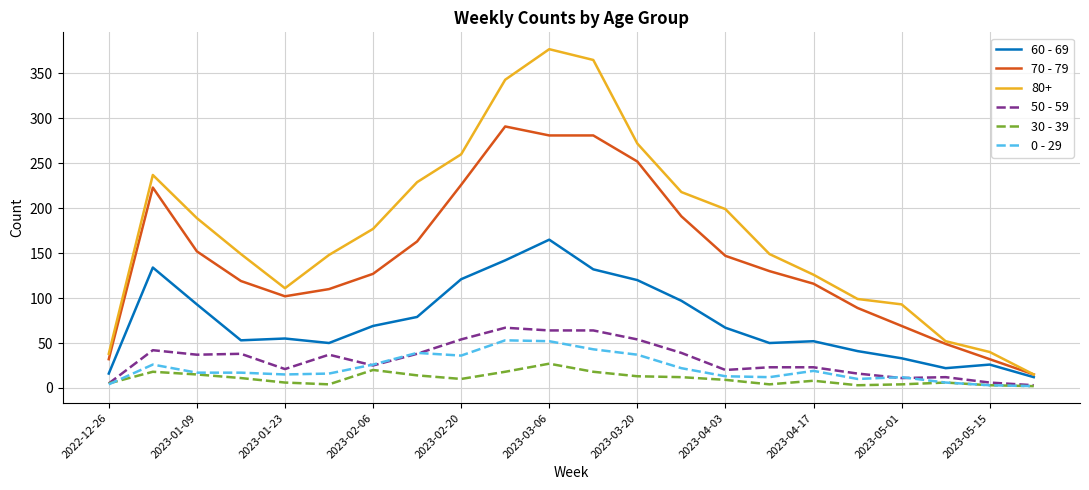

Which series has the widest spread of values?

80+